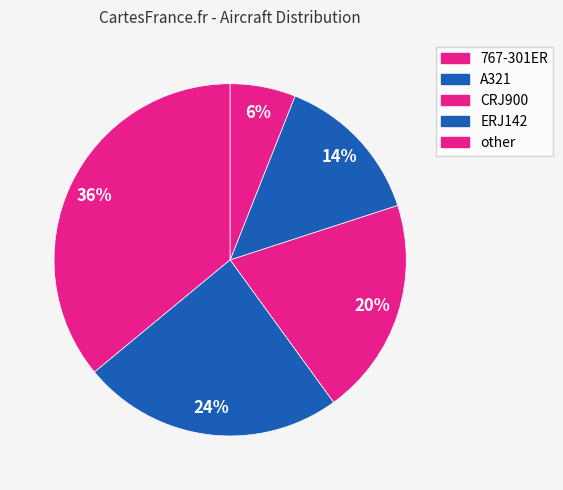

Count the number of slices in the pie.

5